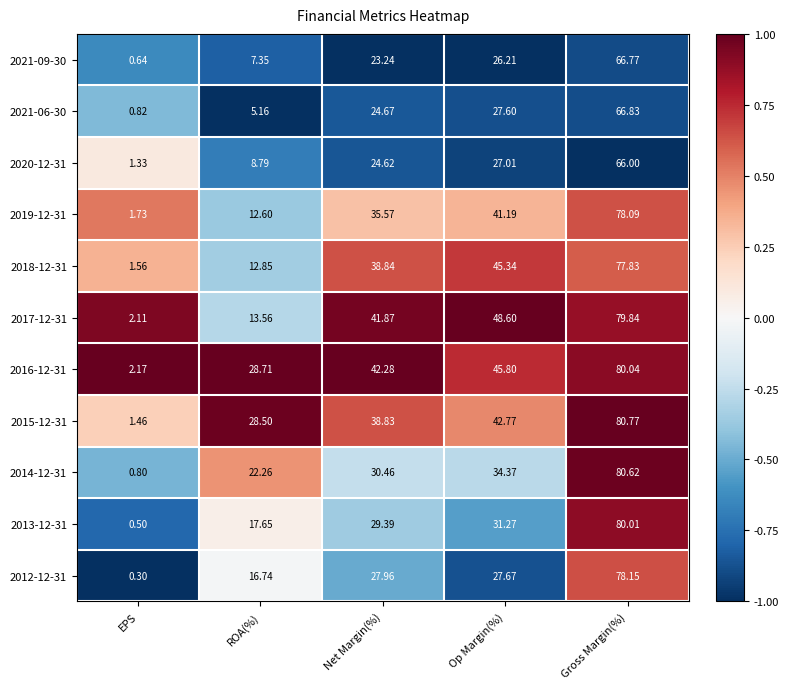

At how many categories does at least one series exceed 0?

5